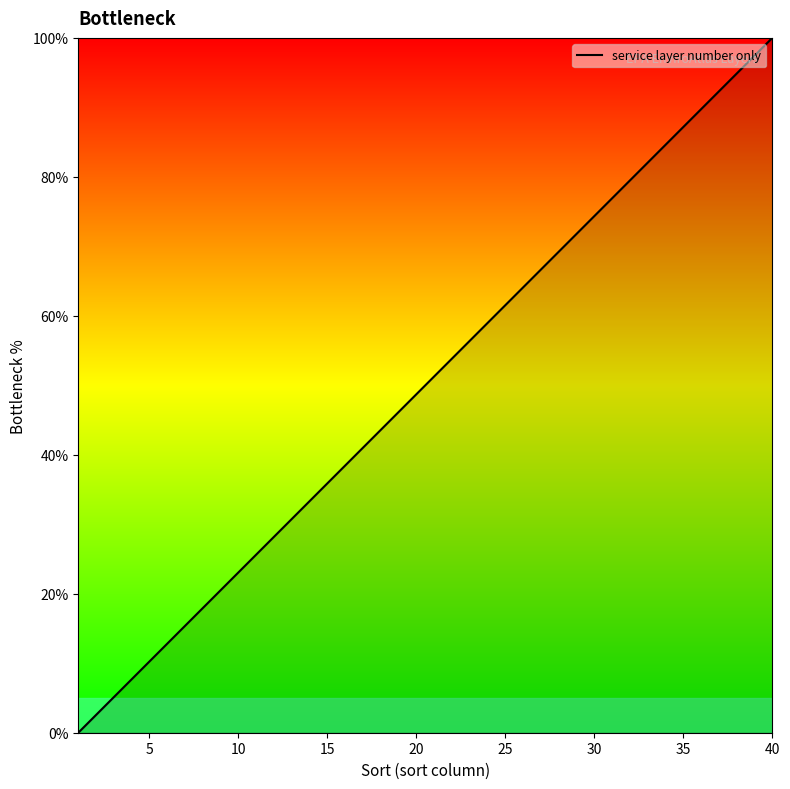

What is the difference between the maximum and minimum values?

100.0